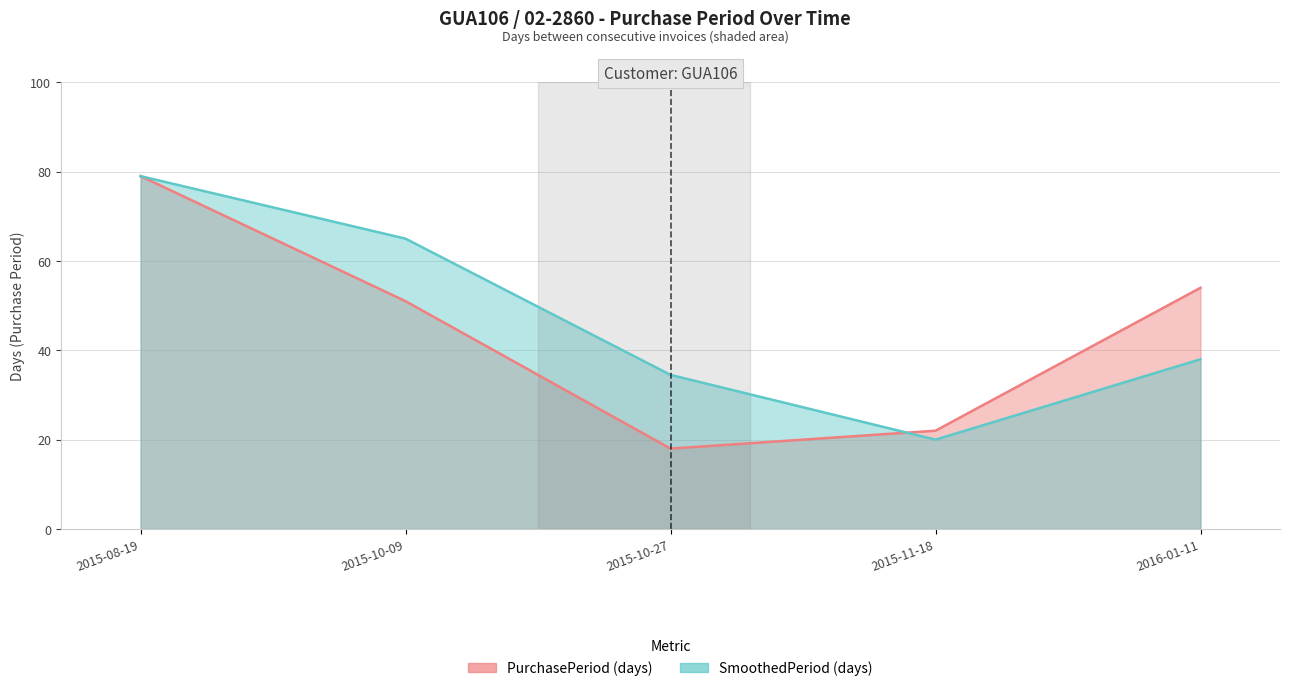

What is the maximum value shown in the chart?

79